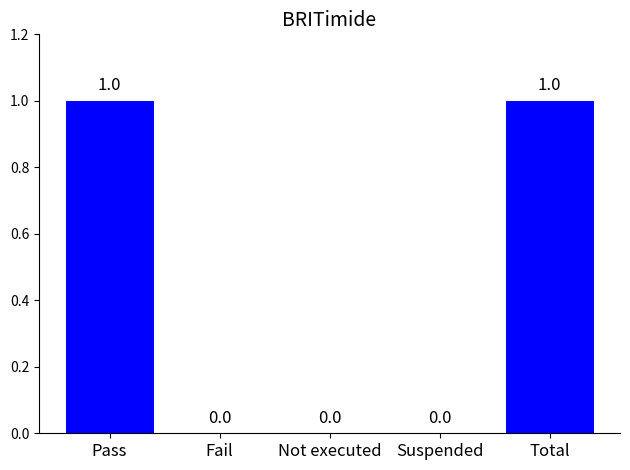

Reading left to right, list all the values displayed in this chart.

1	0	0	0	1